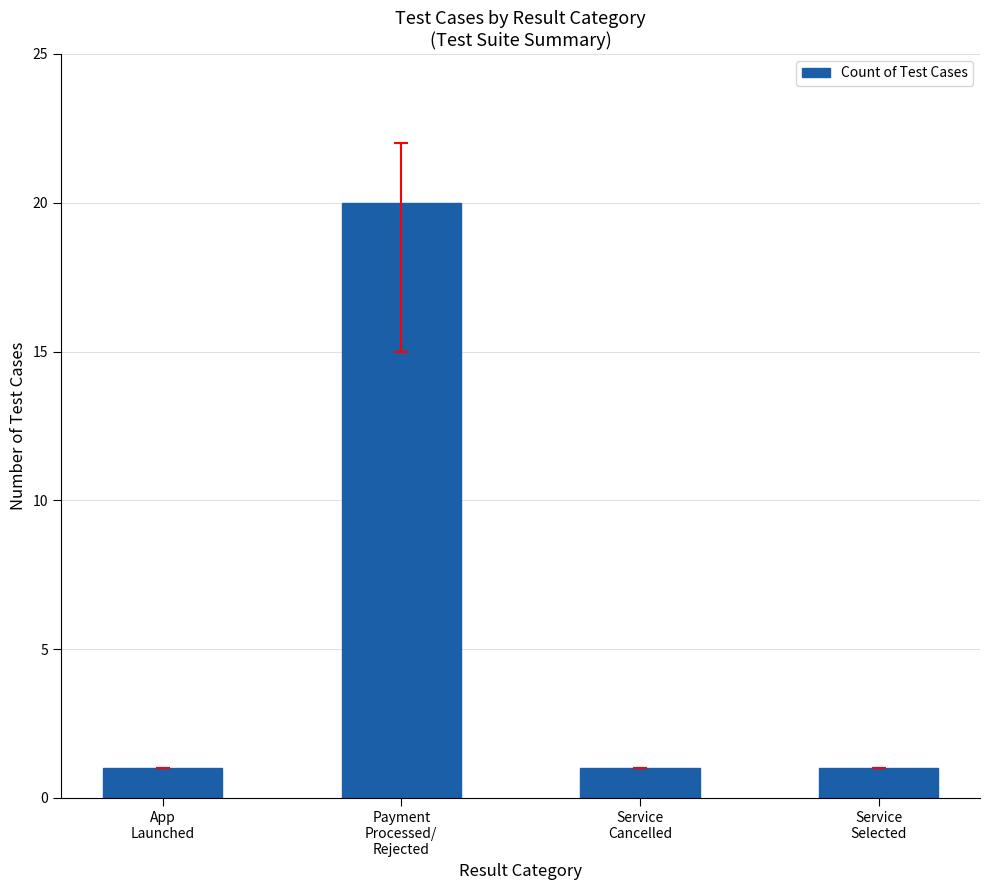

What is the sum of the values at Payment
Processed/
Rejected and Service
Cancelled?

21